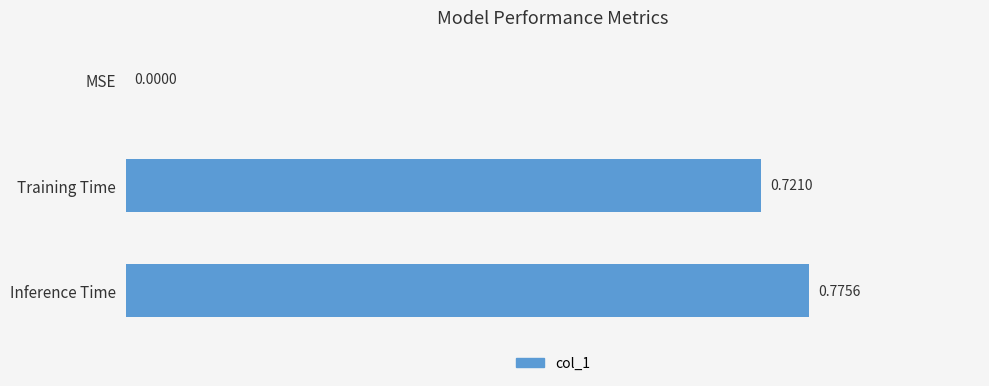

How many values are between 0 and 1?

3